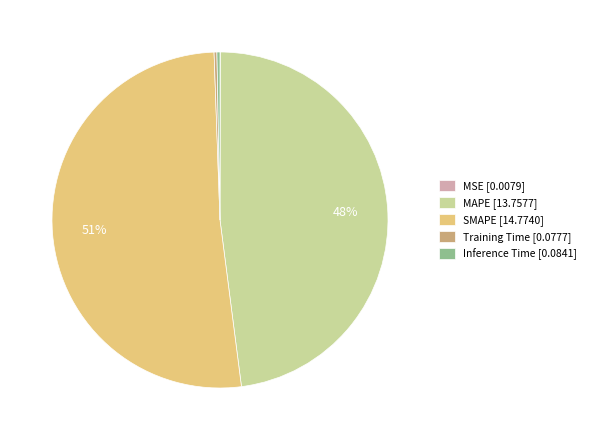

To the nearest percent, what is the average slice percentage?

20%